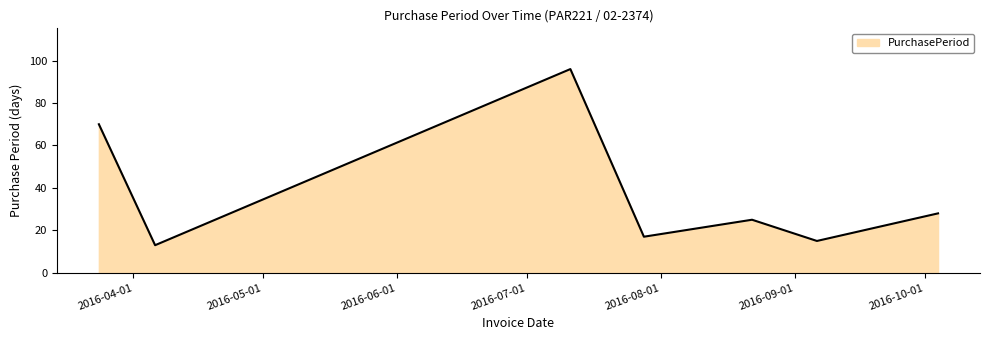

What is the difference between the maximum and minimum values?

83